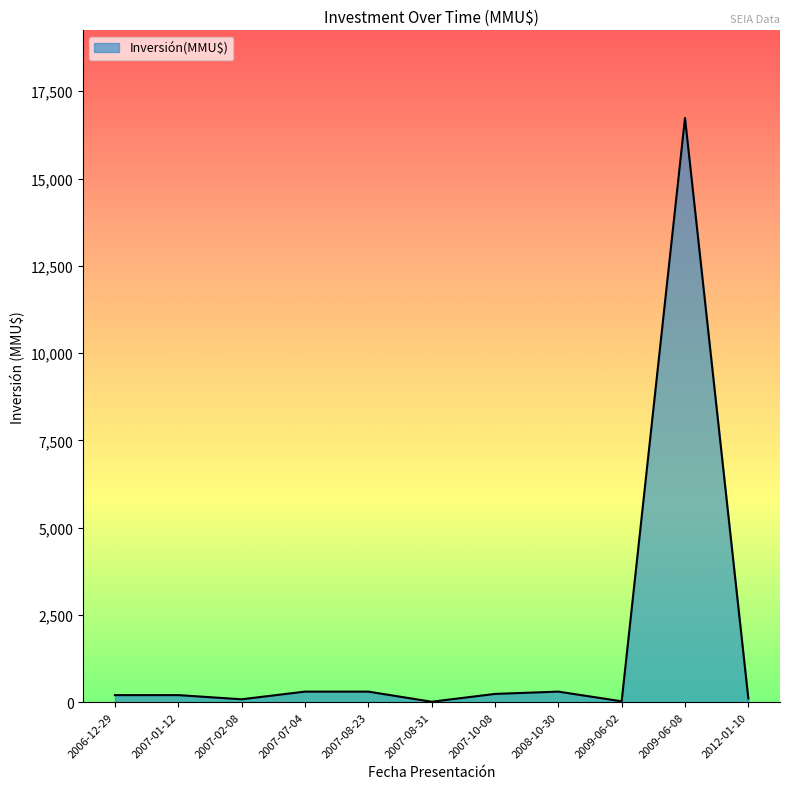

What is the difference between the second highest and second lowest values?

278